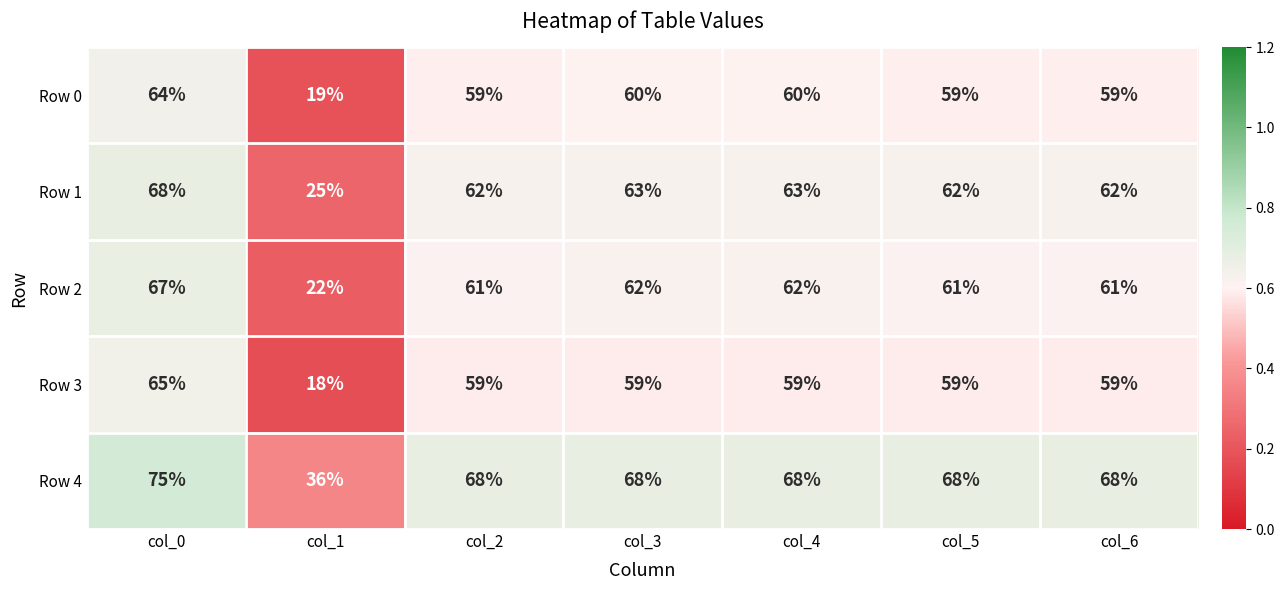

How many distinct data groups are displayed?

5